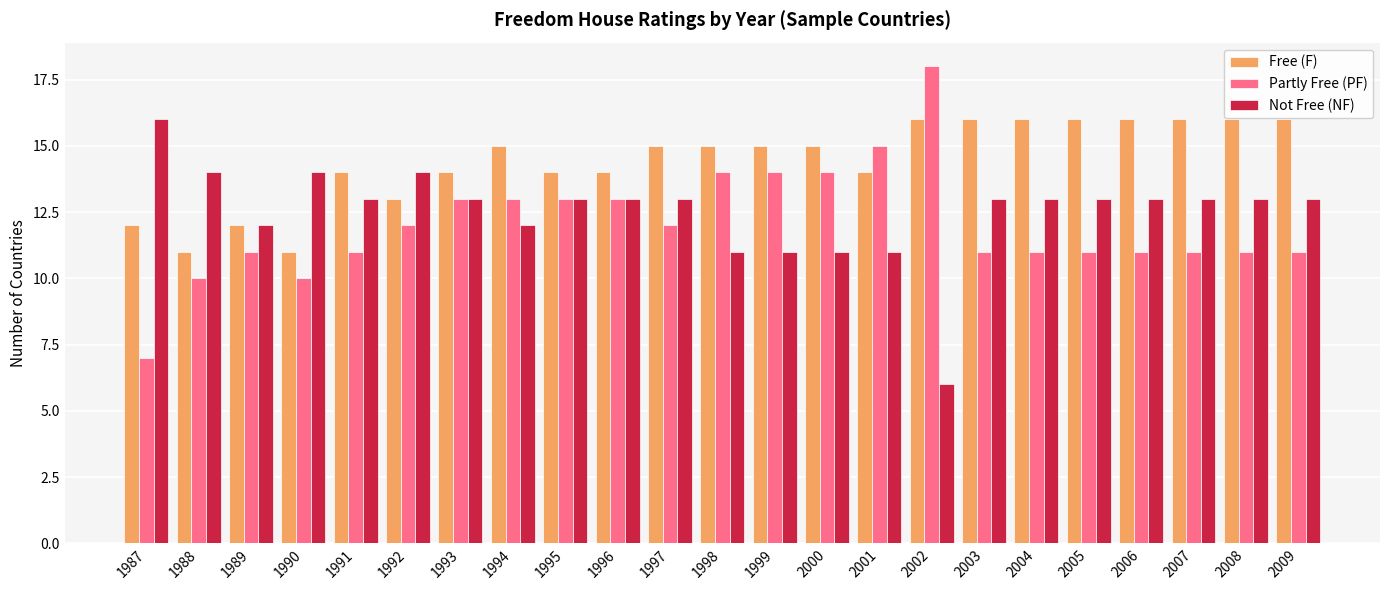

Are the bars grouped side by side (vs. stacked)?

Yes